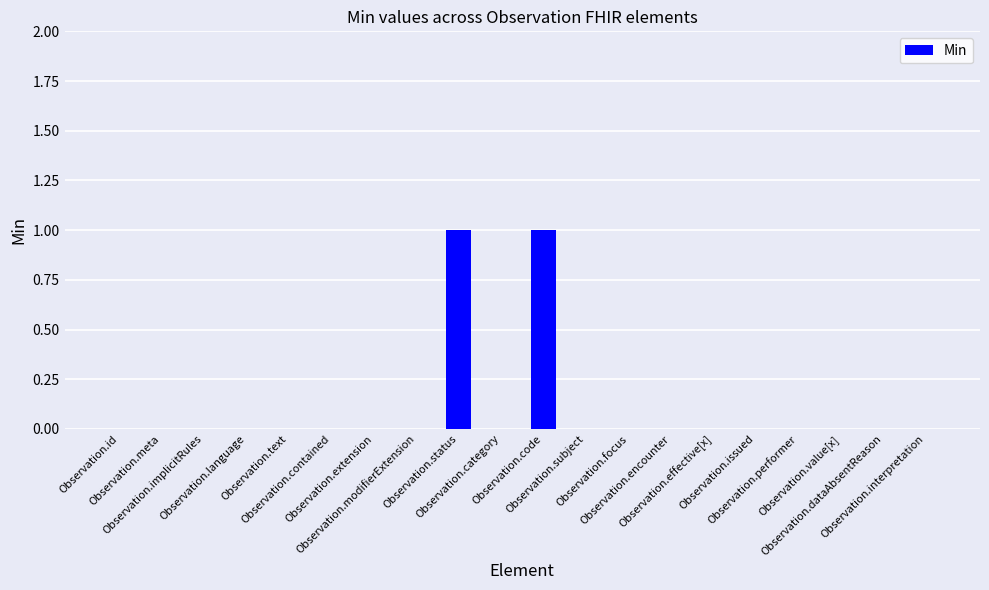

What is the maximum value shown in the chart?

1